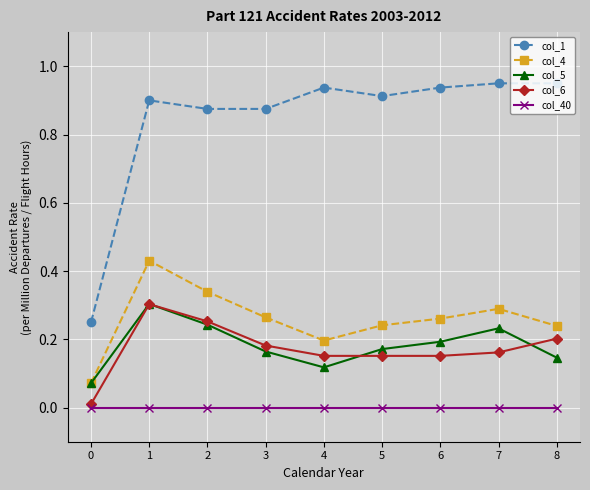

Which series has the largest total across all categories?

col_1